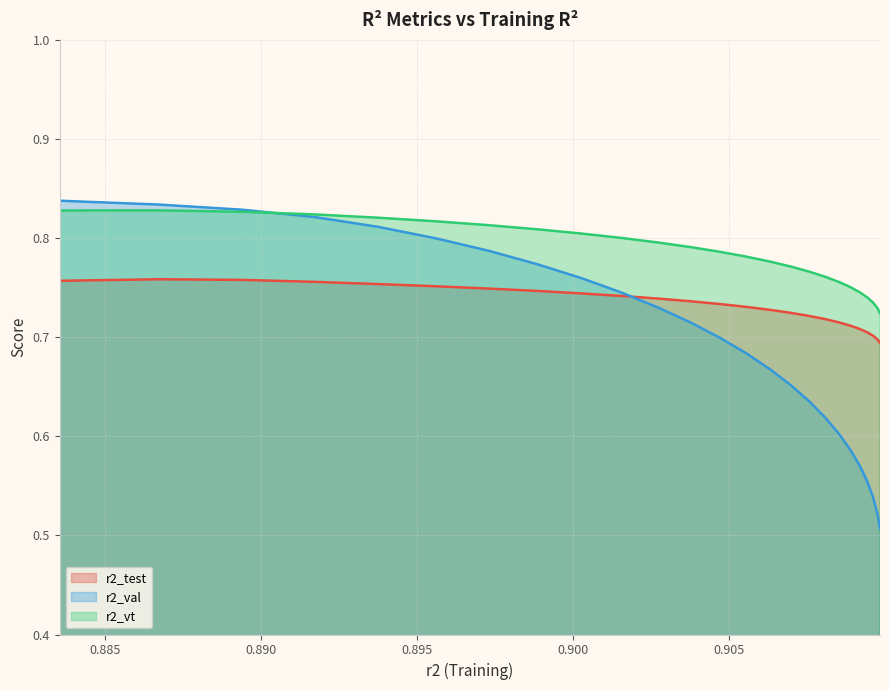

Reading left to right, what are all the values shown in this chart?

r2_test: 0.8	0.8	0.8	0.8	0.8	0.8	0.7	0.7	0.7	0.7	0.7	0.7	0.7	0.7	0.7	0.7	0.7	0.7	0.7	0.7	0.7	0.7	0.7	0.7	0.7
r2_val: 0.8	0.8	0.8	0.8	0.8	0.8	0.8	0.8	0.8	0.7	0.7	0.7	0.7	0.7	0.7	0.7	0.6	0.6	0.6	0.6	0.6	0.6	0.5	0.5	0.5
r2_vt: 0.8	0.8	0.8	0.8	0.8	0.8	0.8	0.8	0.8	0.8	0.8	0.8	0.8	0.8	0.8	0.8	0.8	0.8	0.8	0.8	0.7	0.7	0.7	0.7	0.7